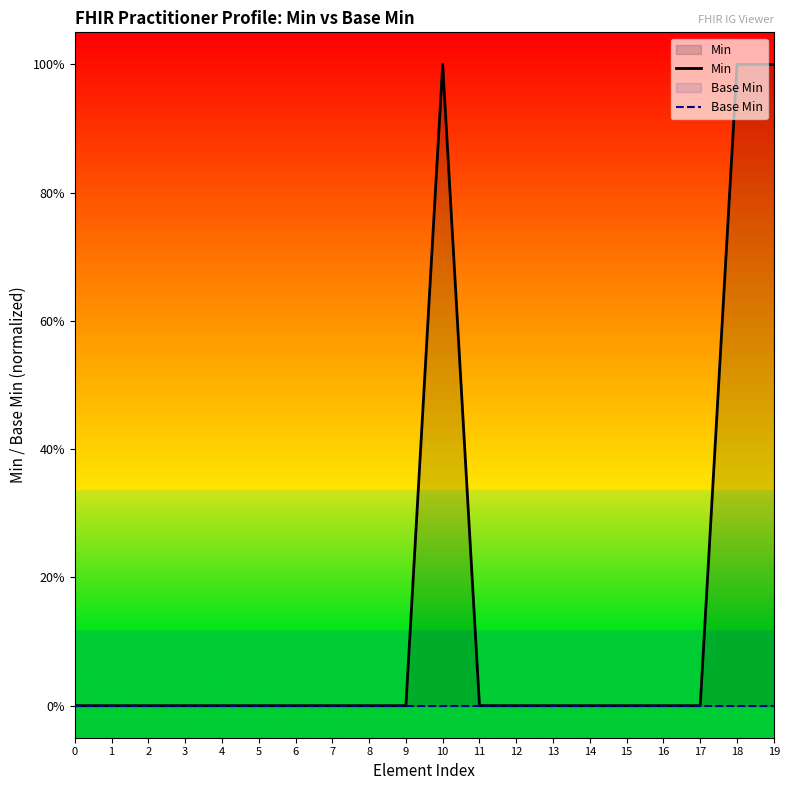

How many data points does each series have?

20